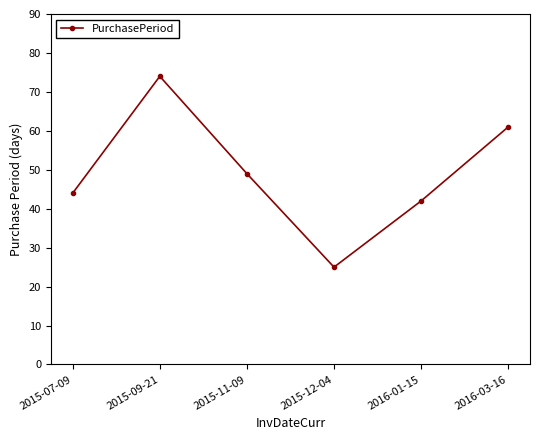

True or false: there are more than 1 points higher than both neighbors.

False